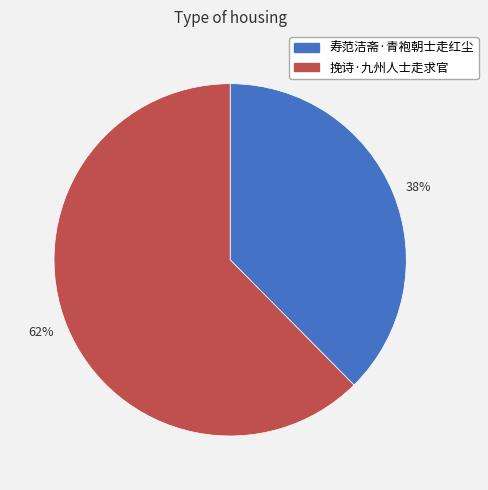

Does 寿范洁斋·青袍朝士走红尘 represent more than half of the total?

No